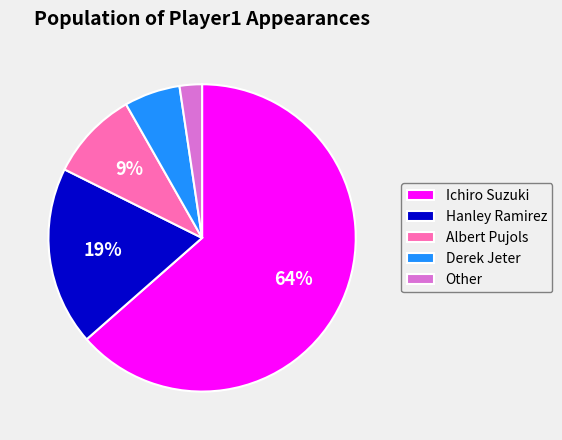

What percentage is the Ichiro Suzuki slice, to the nearest percent?

64%